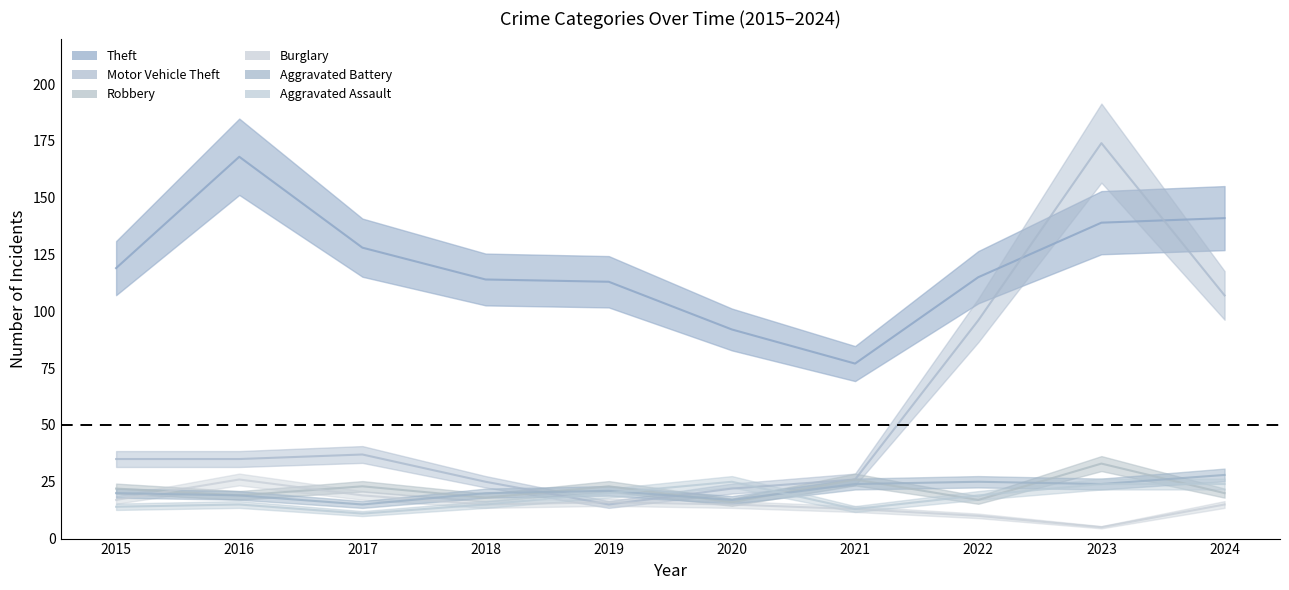

What is the spread (max minus min) of values at 2019?

98